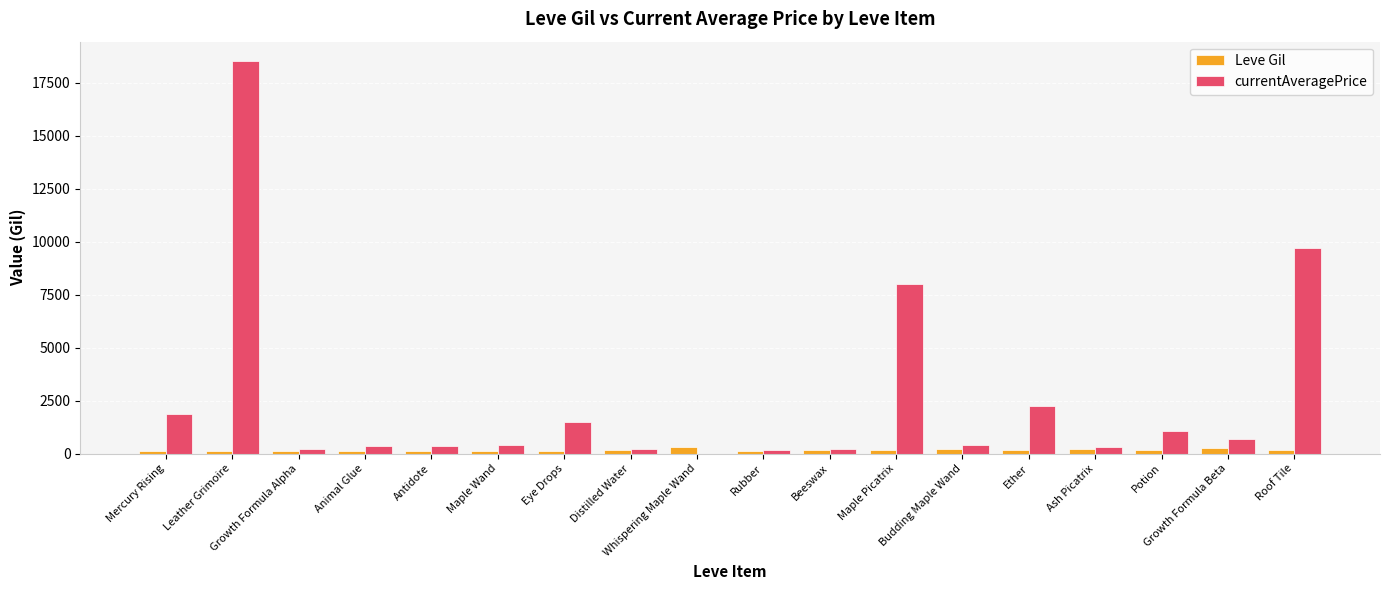

Where does the currentAveragePrice series first go above 400?

Mercury Rising